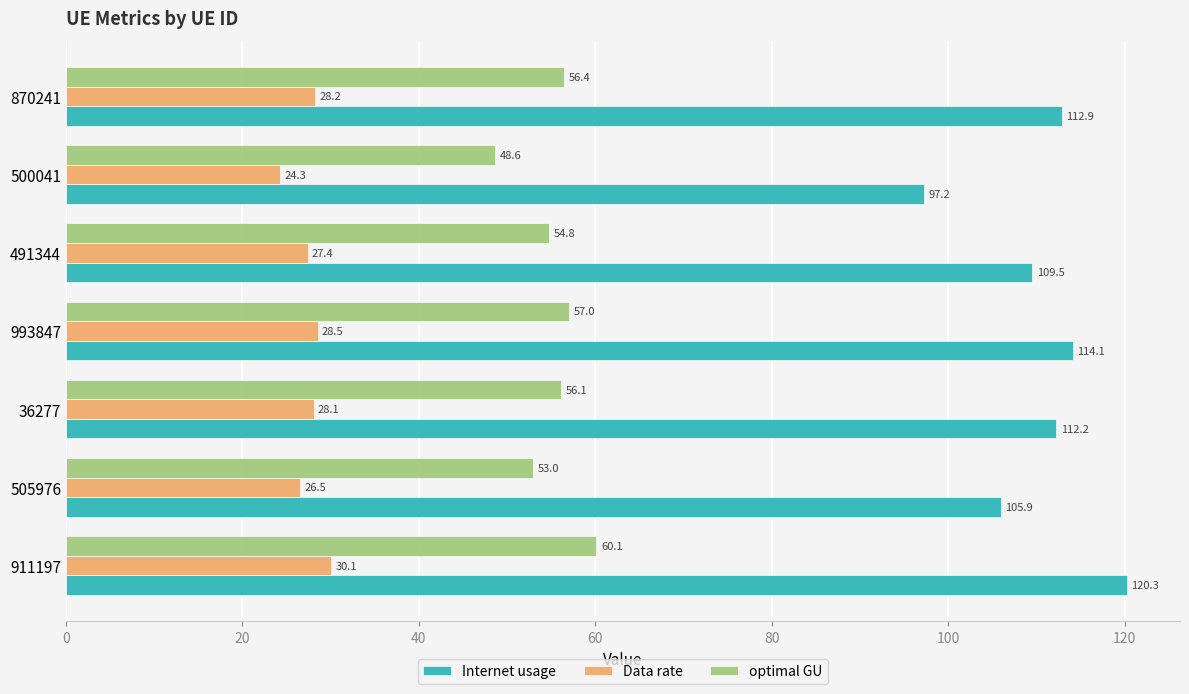

How many values in the optimal GU series exceed 56?

4